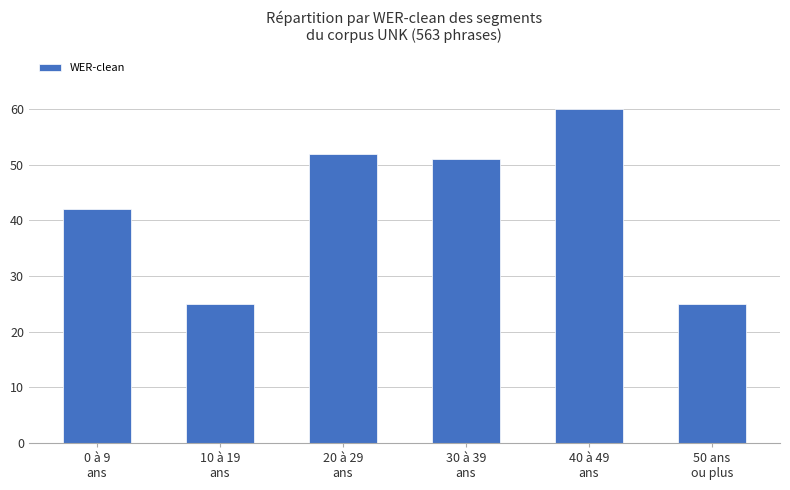

What is the greatest value displayed?

60